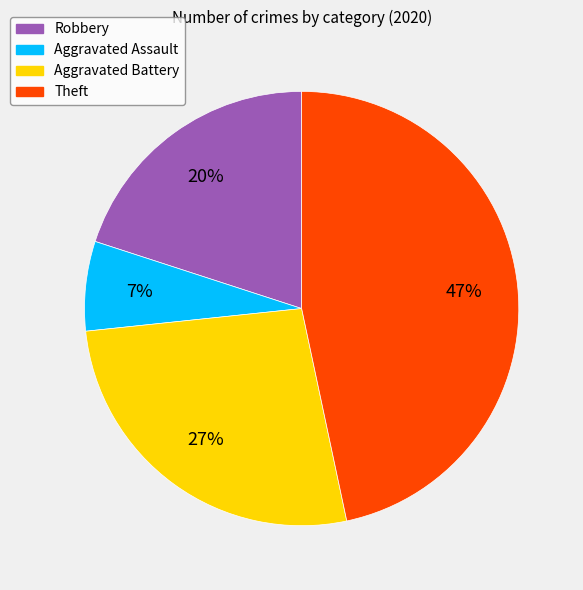

Which has a higher value, Theft or Robbery?

Theft